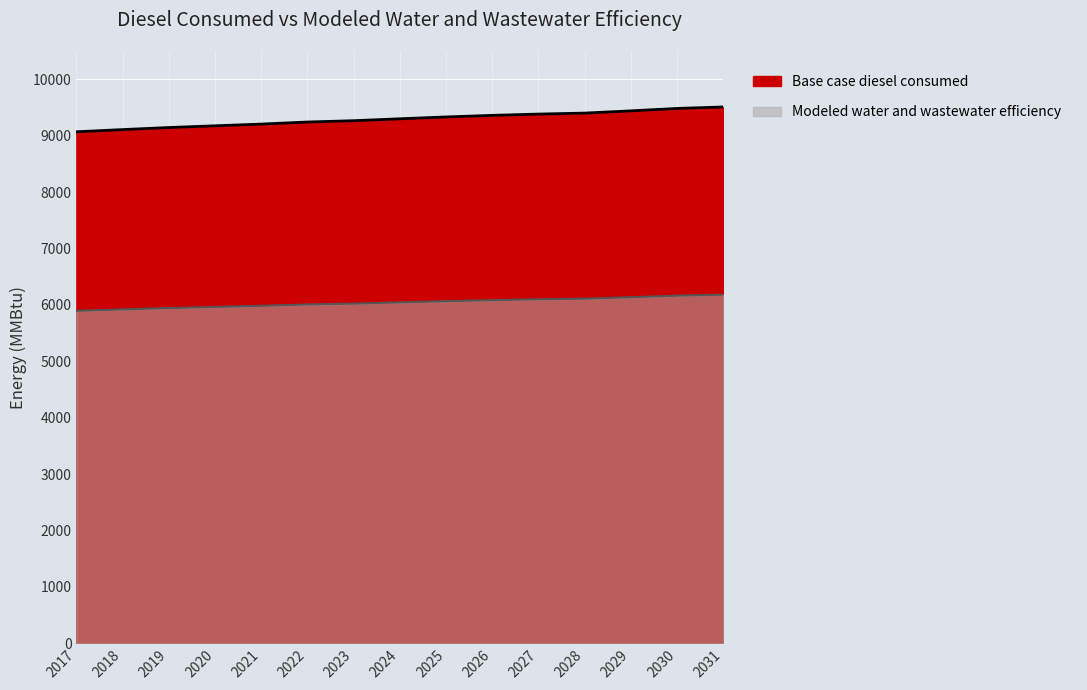

Reading left to right, transcribe all the data shown in this chart.

Base case diesel consumed: 2017=9068.0	2018=9107.0	2019=9143.3	2020=9174.2	2021=9204.3	2022=9241.0	2023=9264.4	2024=9298.3	2025=9331.1	2026=9358.8	2027=9381.9	2028=9399.1	2029=9438.8	2030=9481.5	2031=9508.2
Modeled water and wastewater efficiency: 2017=5894.2	2018=5919.5	2019=5943.1	2020=5963.2	2021=5982.8	2022=6006.7	2023=6021.9	2024=6043.9	2025=6065.2	2026=6083.2	2027=6098.3	2028=6109.4	2029=6135.2	2030=6163.0	2031=6180.3